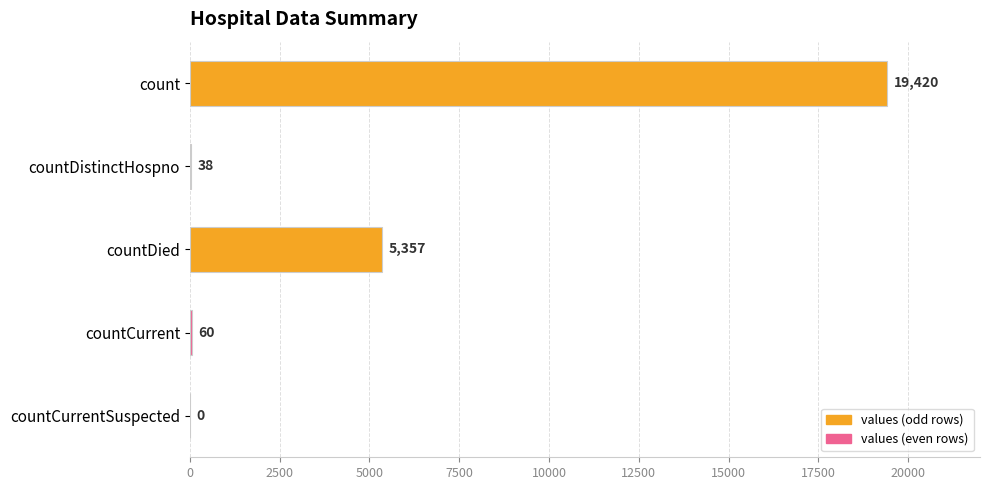

Between countCurrent and countDied, which is larger?

countDied